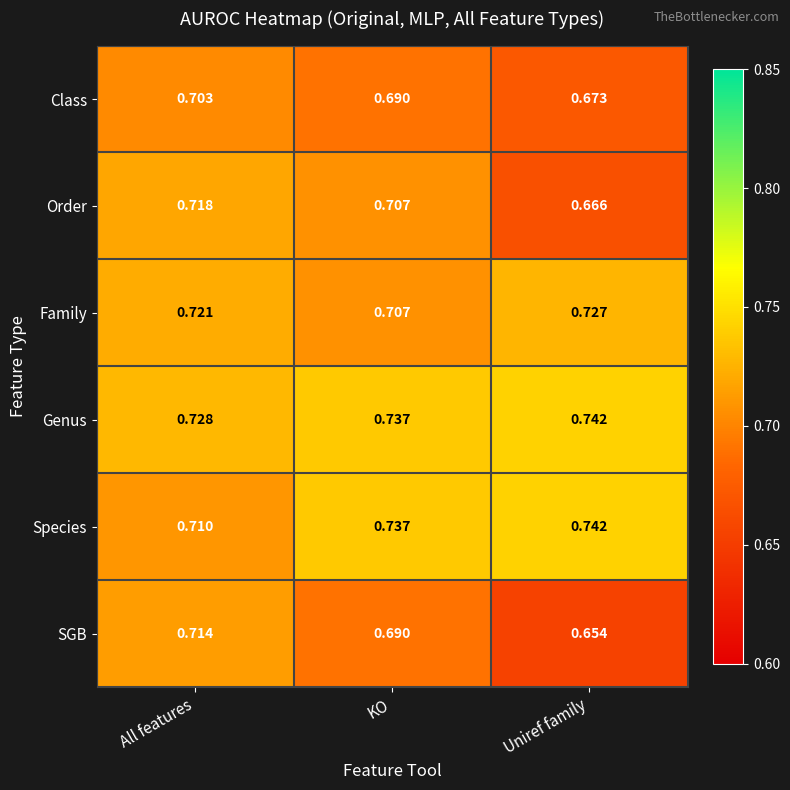

Rank the categories by Species value from highest to lowest.

Uniref family, KO, All features